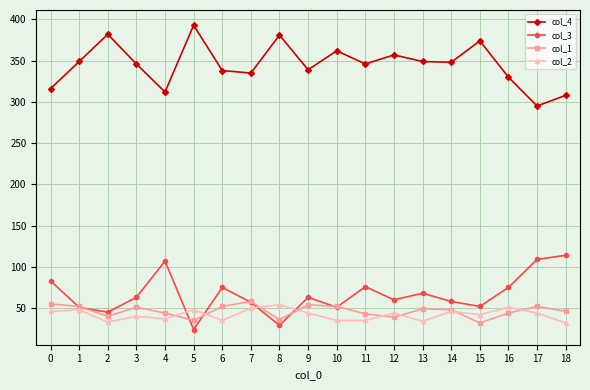

Is this an area chart (filled region under the line)?

No